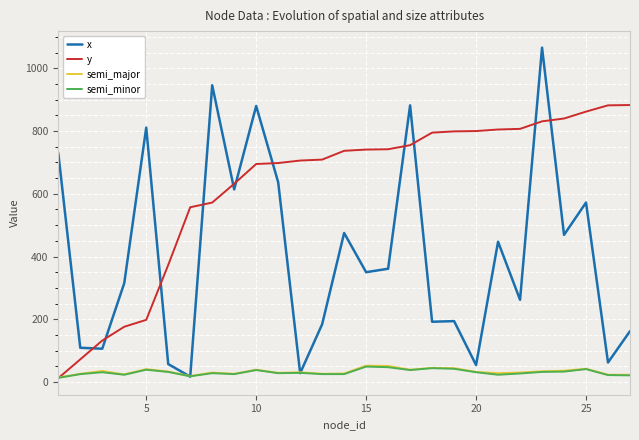

What is the maximum value for semi_major?

52